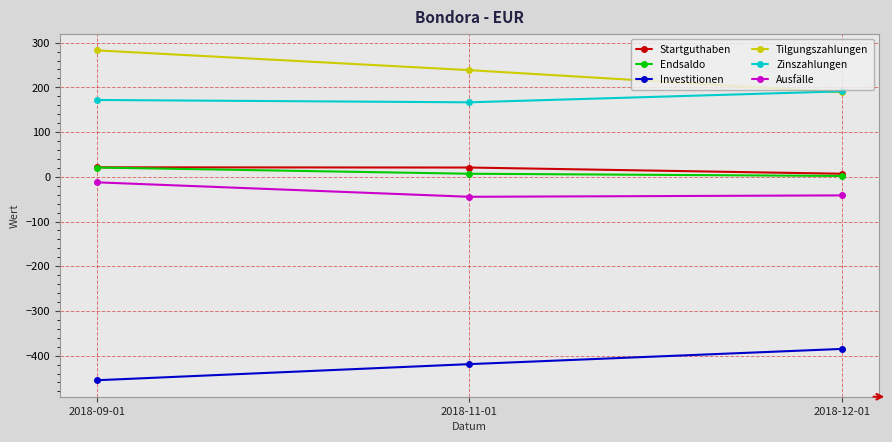

What is the total value across all series at 2018-11-01?

-31.1